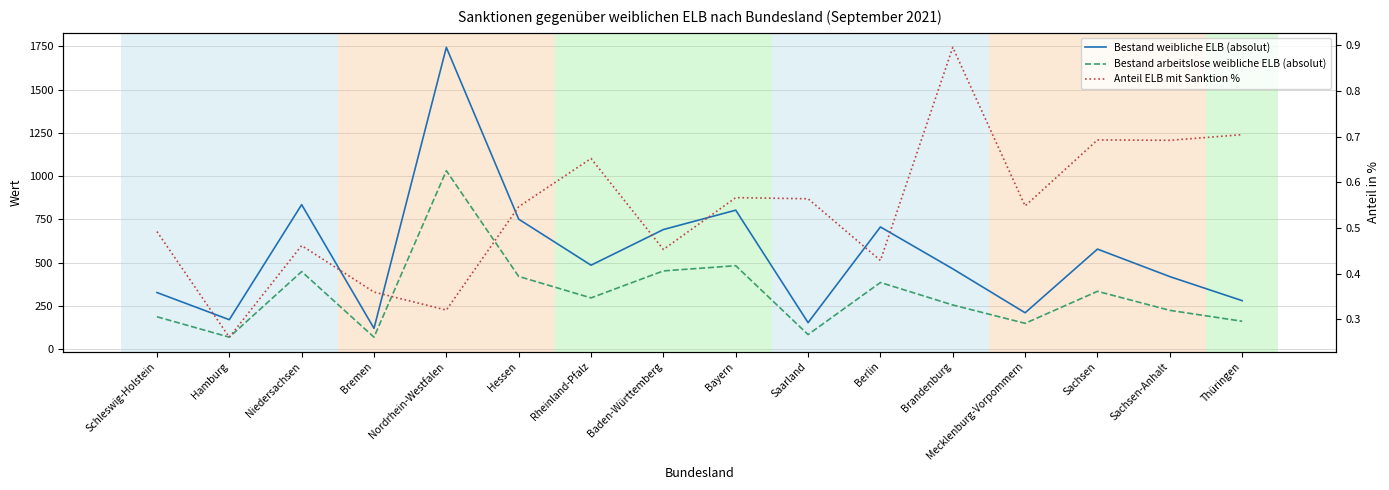

At which label is Anteil ELB mit Sanktion % closest to 0?

Hamburg